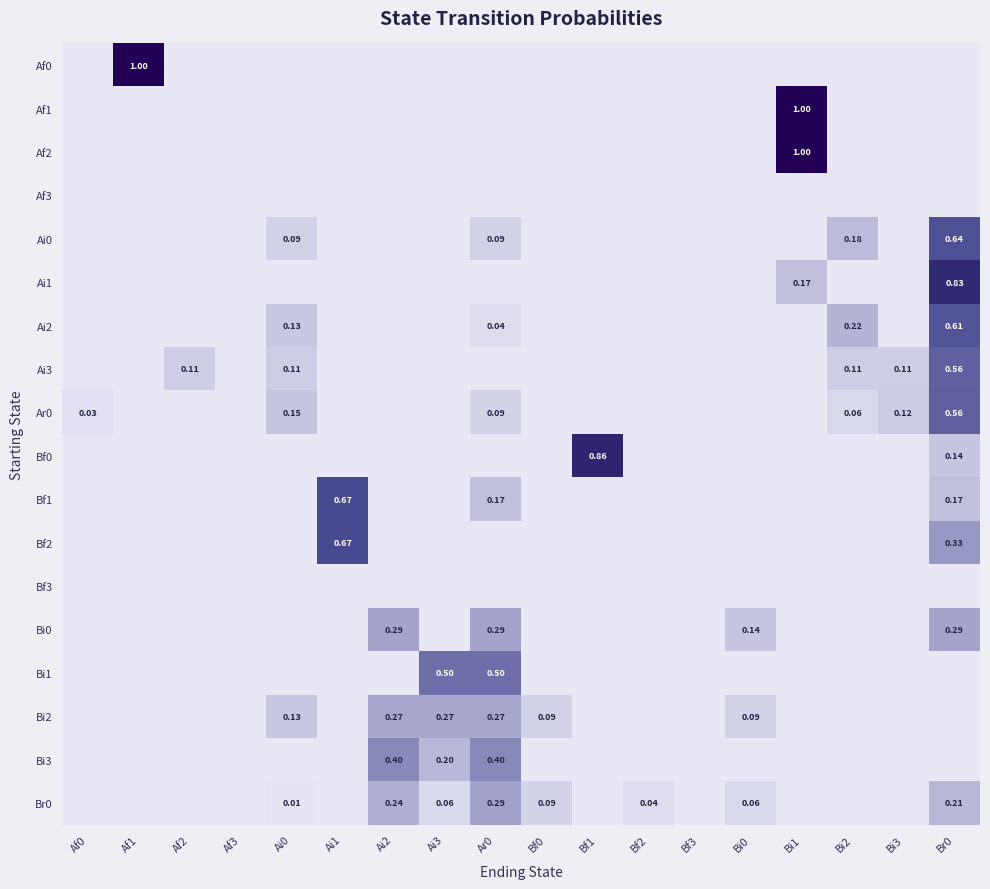

Is the value of Ai3 at Br0 greater than the value of Bf0 at Bf1?

No